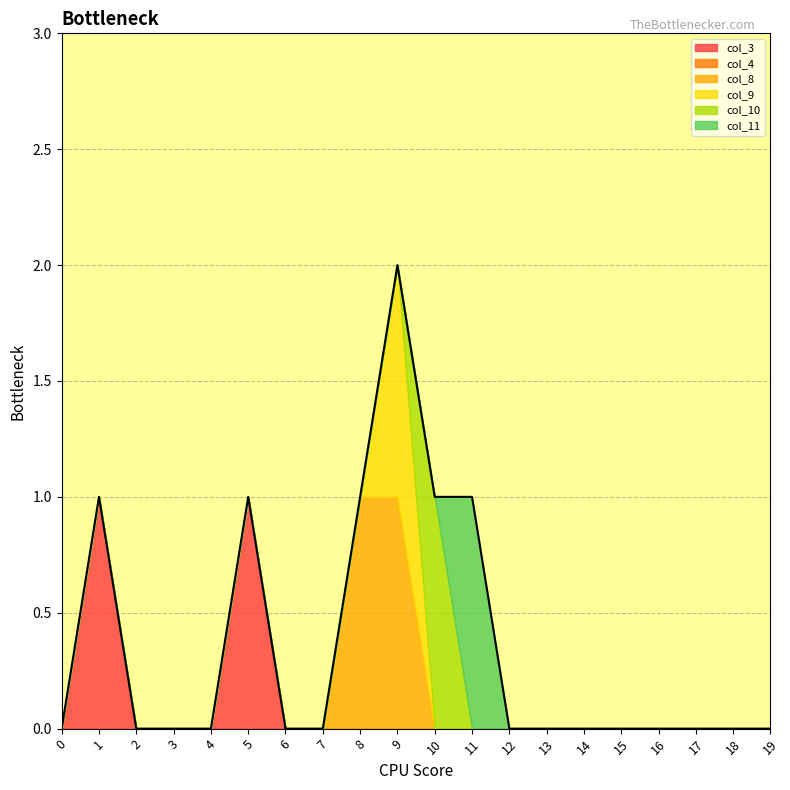

True or false: col_9 has a value of 0 at 9.

False